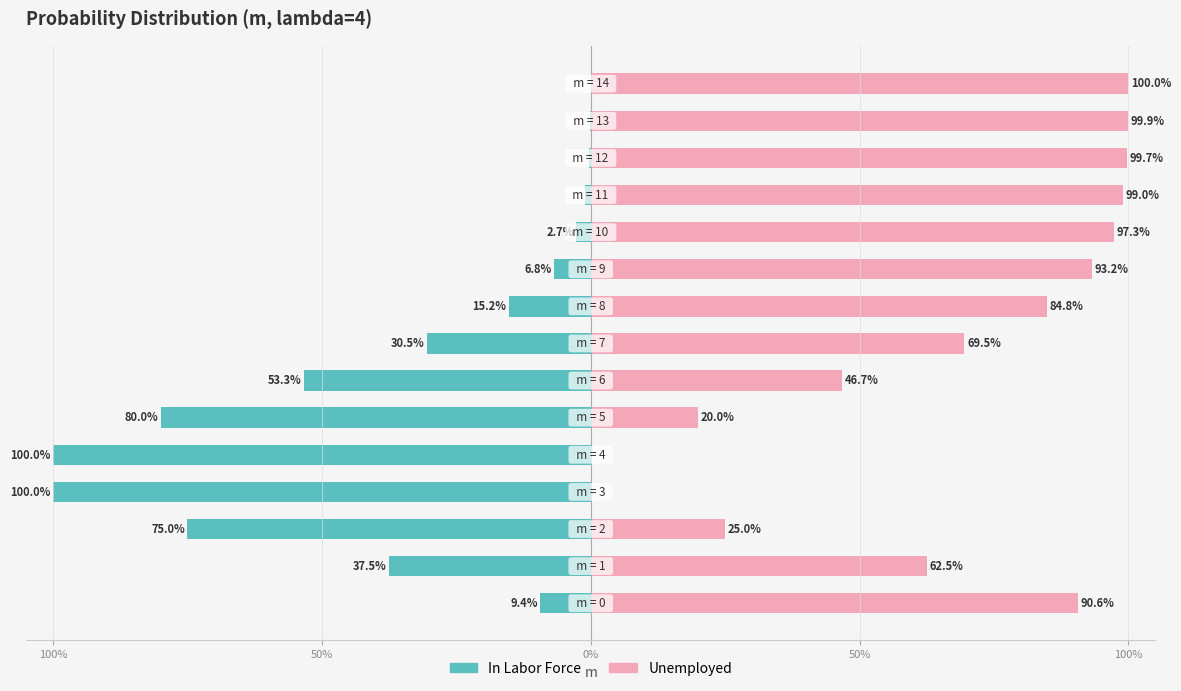

List the series in order of their peak value, highest first.

In Labor Force, Unemployed